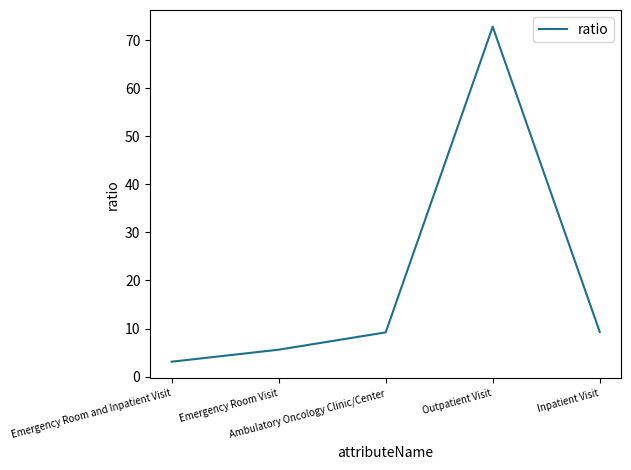

What is the maximum value shown in the chart?

72.8